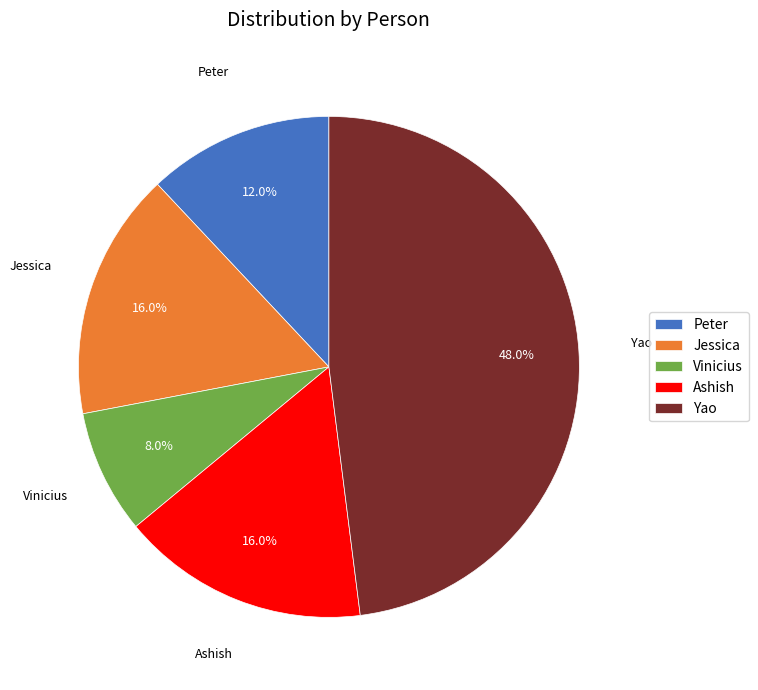

To the nearest percent, what portion does Peter represent?

12%